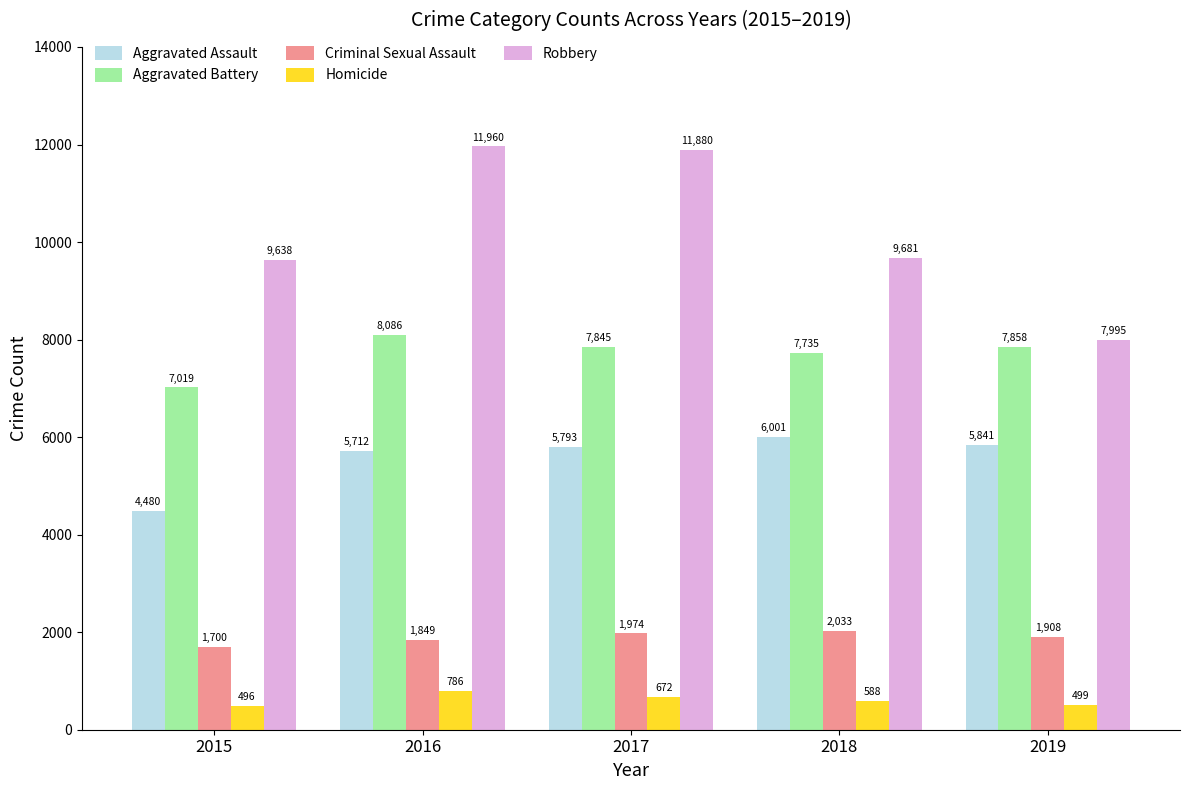

What is the maximum value shown in the chart?

11960